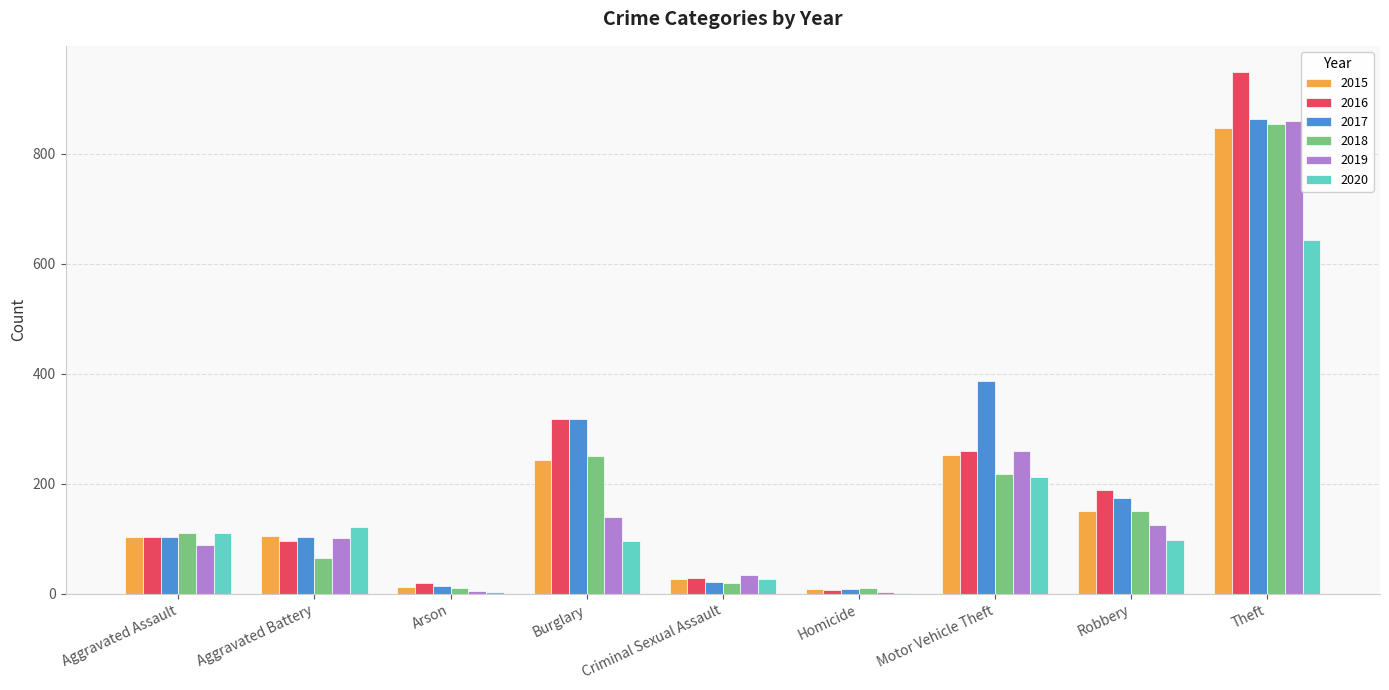

Which series has the widest spread of values?

2016